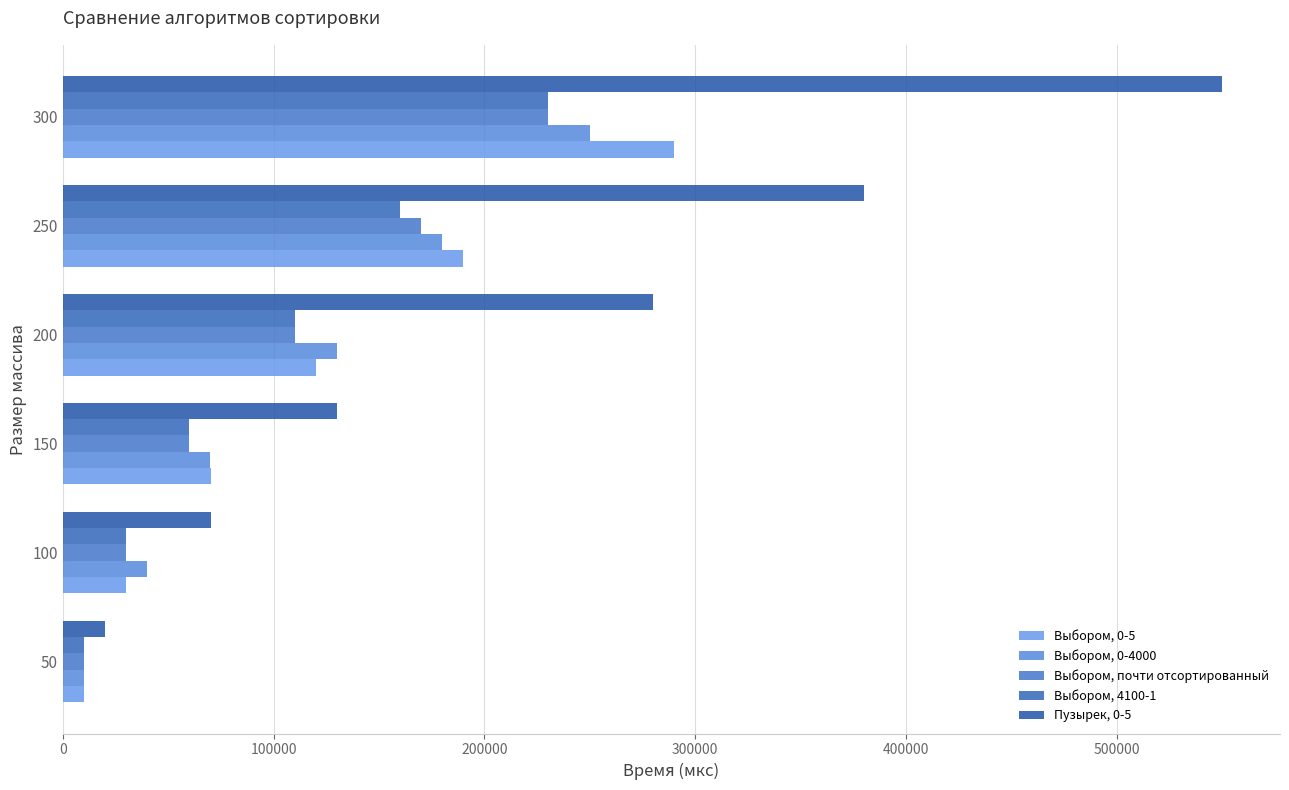

Reading right to left, transcribe all the data shown in this chart.

Выбором, 0-5: 290019	189995	119933	70079	29989	9961
Выбором, 0-4000: 250006	179982	129994	69967	40021	10008
Выбором, почти отсортированный: 229994	170005	109998	60001	29992	10006
Выбором, 4100-1: 229997	159997	110002	59991	30005	10008
Пузырек, 0-5: 550010	379982	280018	129966	70056	19939